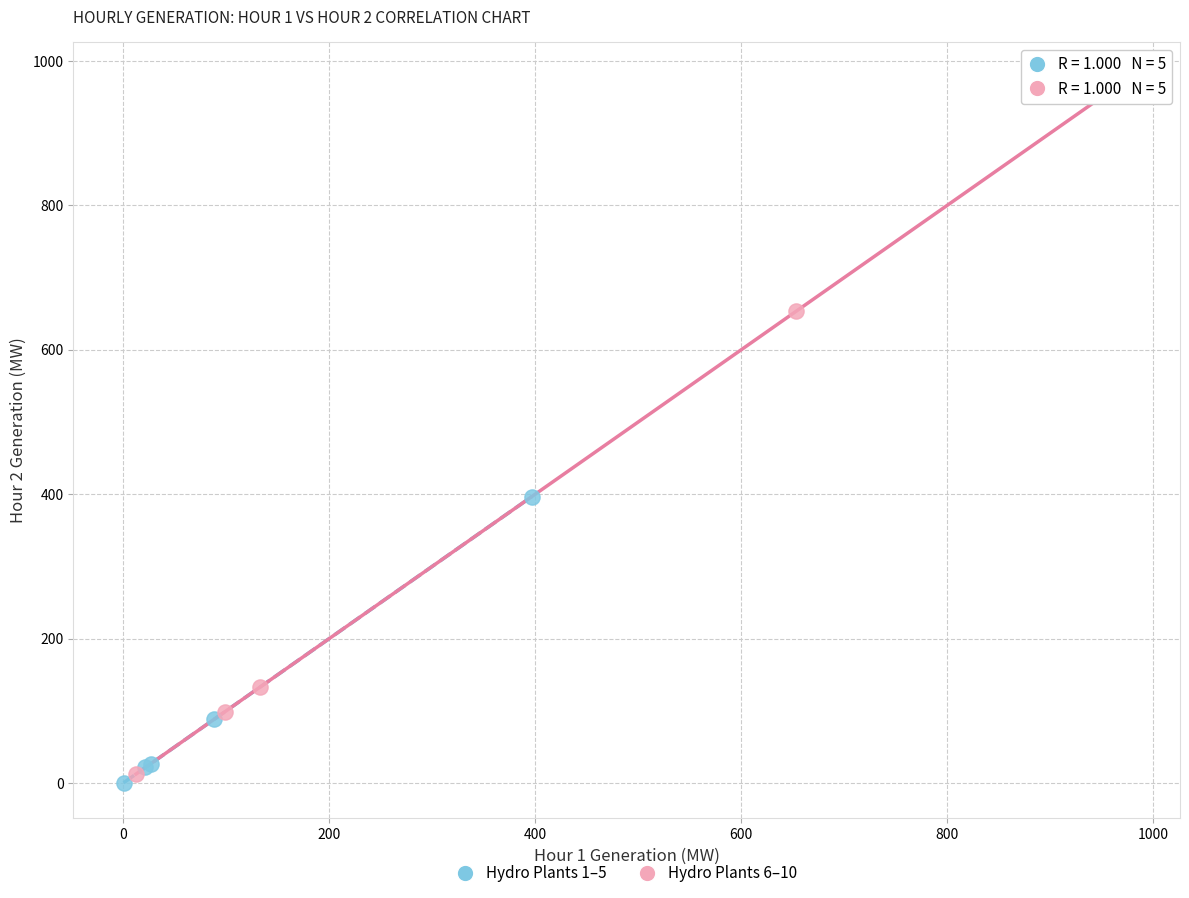

Which series reaches the maximum Y coordinate?

Hydro Plants 6–10